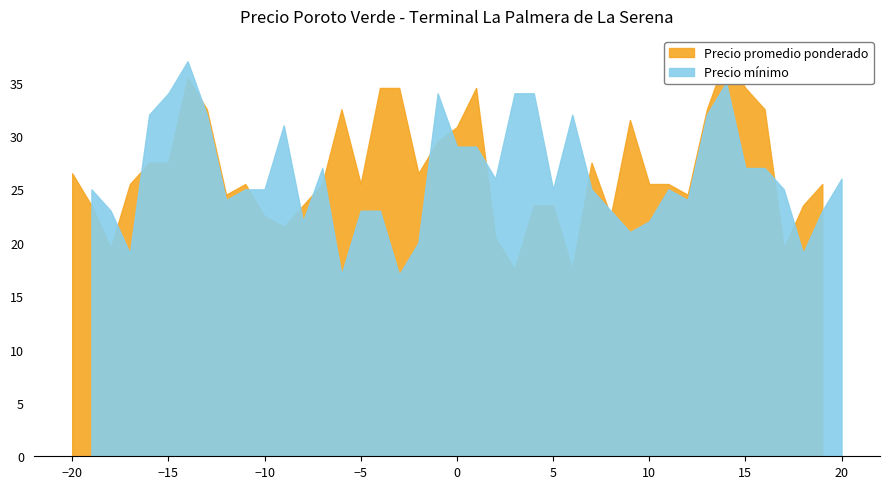

What is the value of the Precio minimo point at the 10th from the left?

25000